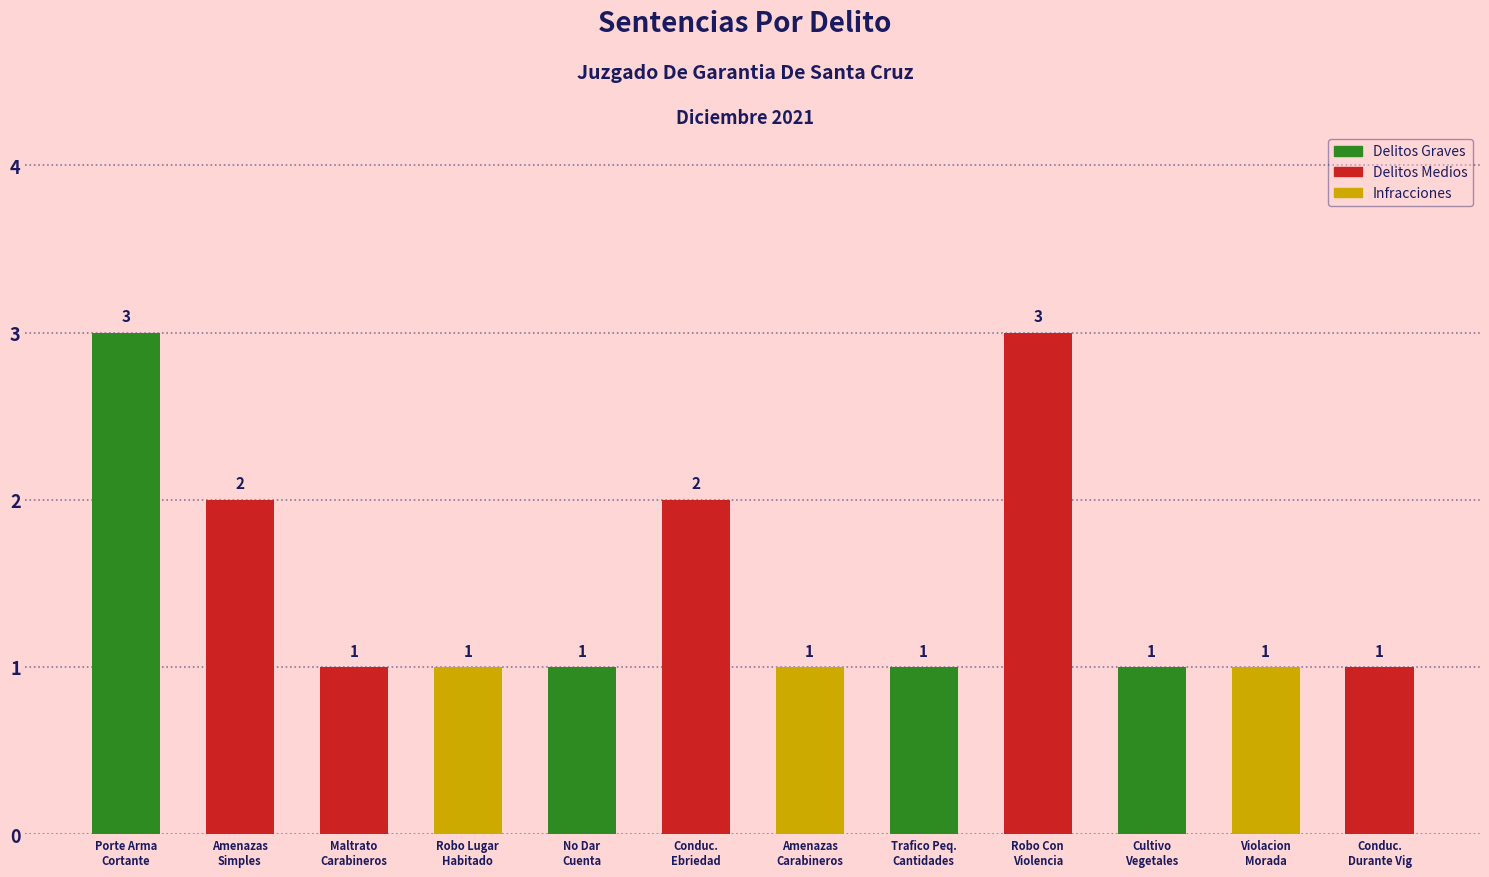

What is the label of the 10th bar from the left?

Cultivo
Vegetales